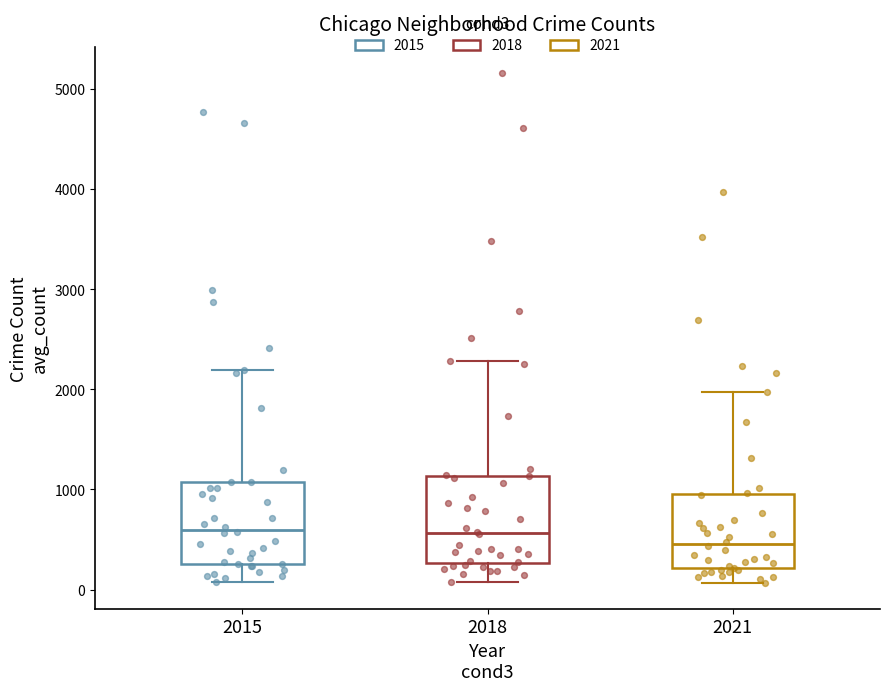

Reading left to right, transcribe this box plot: for each box, give where its median line is, the range the box spans, and where its two whiskers end, as read against the y-axis. The values are not printed on the chart, so give them approximately, as read against the axis.

2015: median 600, box 300 to 1100, whiskers 100 to 2200
2018: median 600, box 300 to 1100, whiskers 100 to 2300
2021: median 500, box 200 to 1000, whiskers 100 to 2000